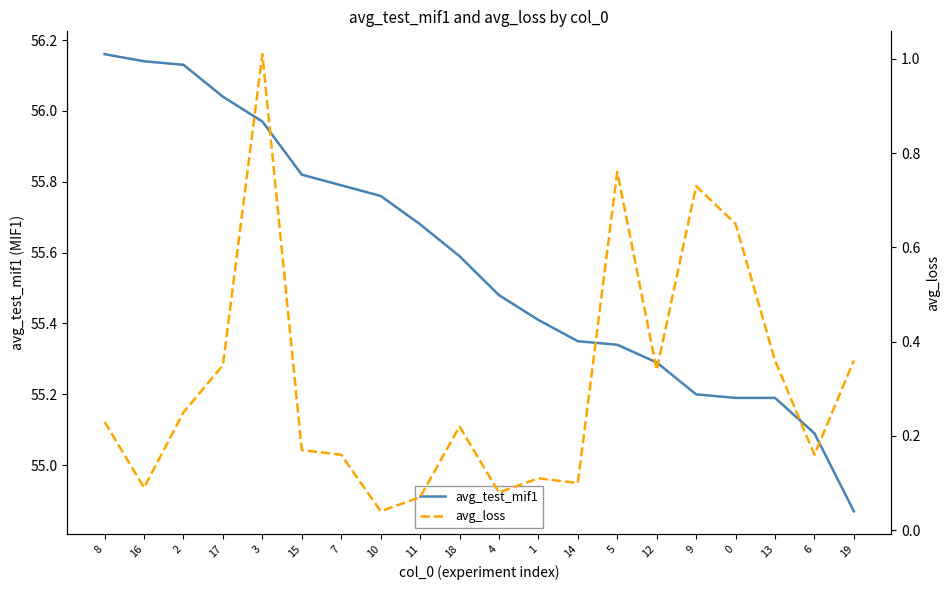

True or false: avg_test_mif1 and avg_loss intersect in this chart.

False